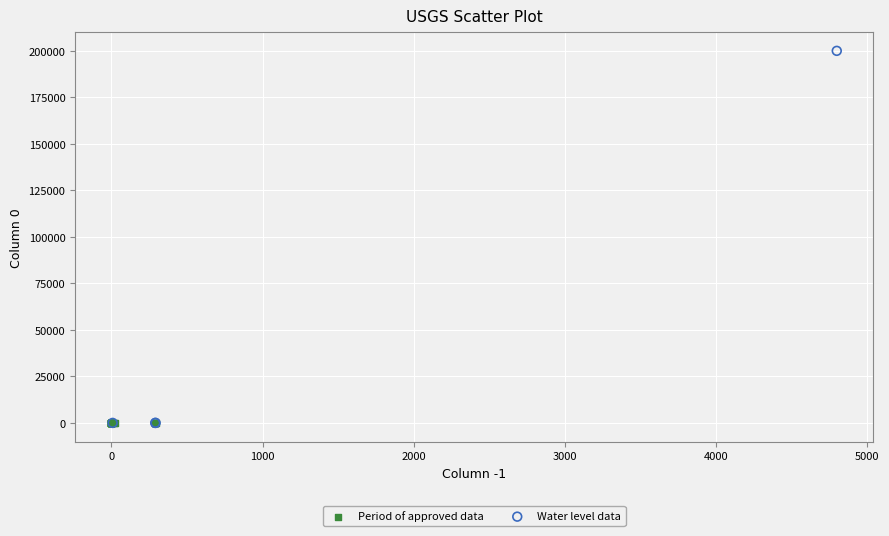

Which series contains the highest Y value?

Water level data